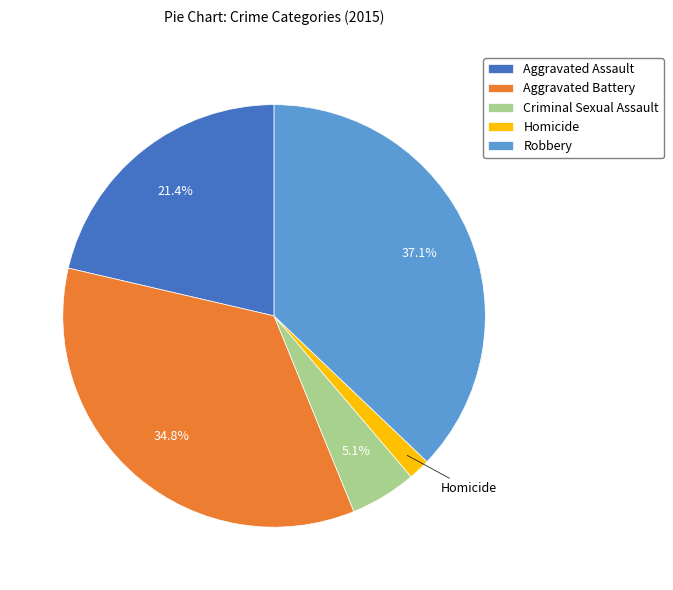

What is the smallest slice in the pie chart?

Homicide